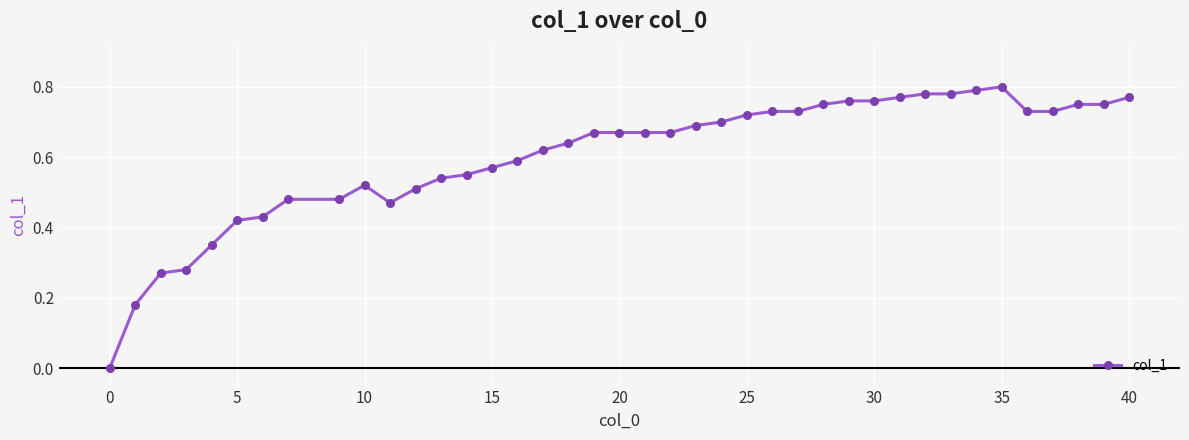

What is the sum of all values?

24.1